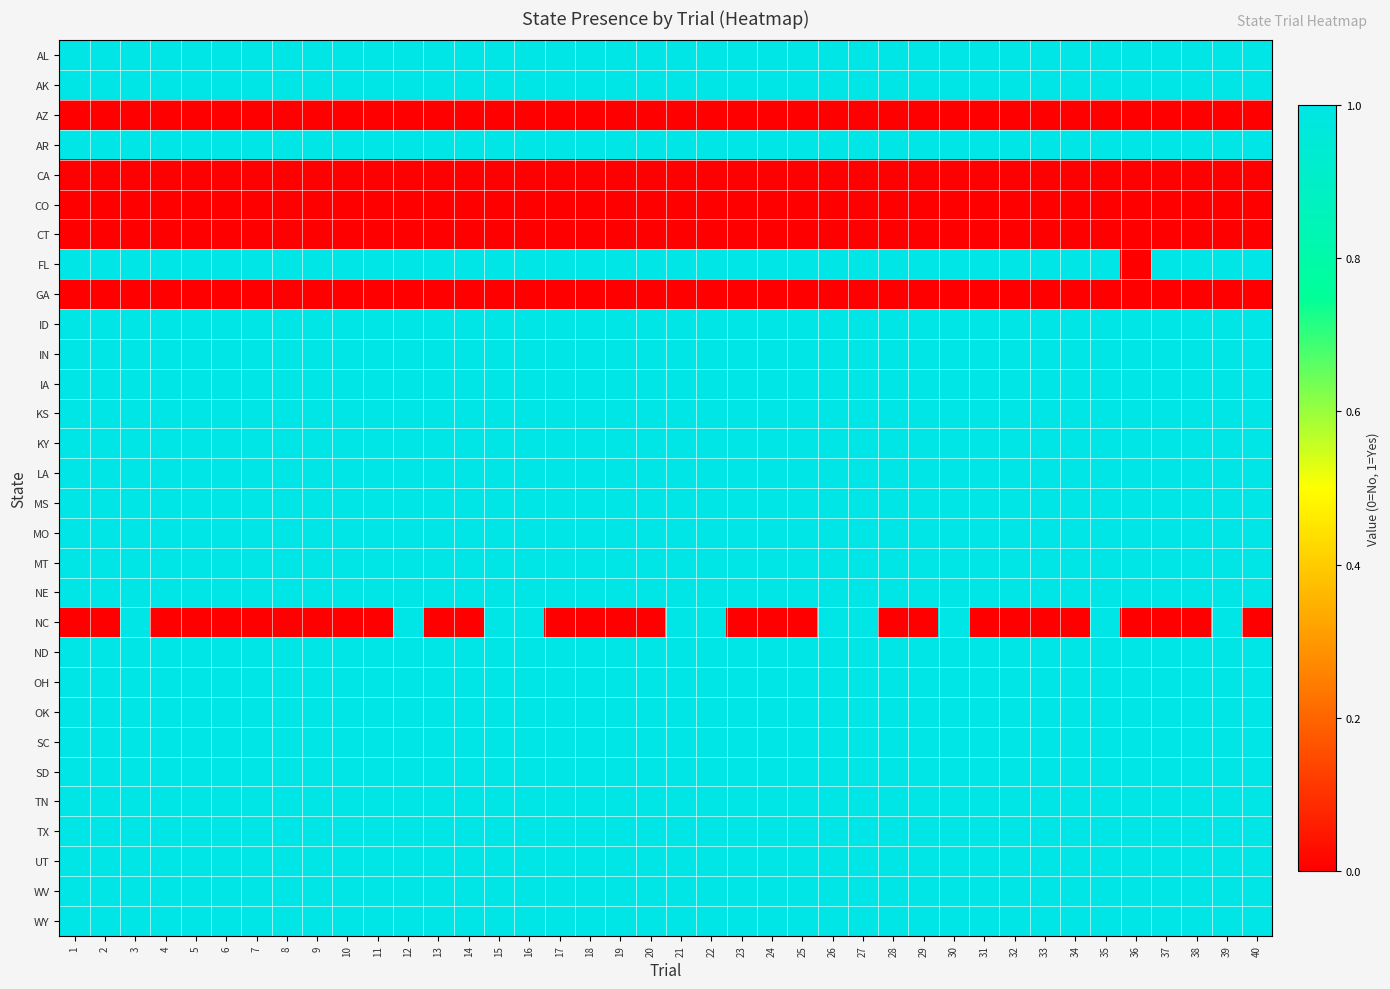

Reading left to right, what are all the values shown in this chart?

AL: 1=1	2=1	3=1	4=1	5=1	6=1	7=1	8=1	9=1	10=1	11=1	12=1	13=1	14=1	15=1	16=1	17=1	18=1	19=1	20=1	21=1	22=1	23=1	24=1	25=1	26=1	27=1	28=1	29=1	30=1	31=1	32=1	33=1	34=1	35=1	36=1	37=1	38=1	39=1	40=1
AK: 1=1	2=1	3=1	4=1	5=1	6=1	7=1	8=1	9=1	10=1	11=1	12=1	13=1	14=1	15=1	16=1	17=1	18=1	19=1	20=1	21=1	22=1	23=1	24=1	25=1	26=1	27=1	28=1	29=1	30=1	31=1	32=1	33=1	34=1	35=1	36=1	37=1	38=1	39=1	40=1
AZ: 1=0	2=0	3=0	4=0	5=0	6=0	7=0	8=0	9=0	10=0	11=0	12=0	13=0	14=0	15=0	16=0	17=0	18=0	19=0	20=0	21=0	22=0	23=0	24=0	25=0	26=0	27=0	28=0	29=0	30=0	31=0	32=0	33=0	34=0	35=0	36=0	37=0	38=0	39=0	40=0
AR: 1=1	2=1	3=1	4=1	5=1	6=1	7=1	8=1	9=1	10=1	11=1	12=1	13=1	14=1	15=1	16=1	17=1	18=1	19=1	20=1	21=1	22=1	23=1	24=1	25=1	26=1	27=1	28=1	29=1	30=1	31=1	32=1	33=1	34=1	35=1	36=1	37=1	38=1	39=1	40=1
CA: 1=0	2=0	3=0	4=0	5=0	6=0	7=0	8=0	9=0	10=0	11=0	12=0	13=0	14=0	15=0	16=0	17=0	18=0	19=0	20=0	21=0	22=0	23=0	24=0	25=0	26=0	27=0	28=0	29=0	30=0	31=0	32=0	33=0	34=0	35=0	36=0	37=0	38=0	39=0	40=0
CO: 1=0	2=0	3=0	4=0	5=0	6=0	7=0	8=0	9=0	10=0	11=0	12=0	13=0	14=0	15=0	16=0	17=0	18=0	19=0	20=0	21=0	22=0	23=0	24=0	25=0	26=0	27=0	28=0	29=0	30=0	31=0	32=0	33=0	34=0	35=0	36=0	37=0	38=0	39=0	40=0
CT: 1=0	2=0	3=0	4=0	5=0	6=0	7=0	8=0	9=0	10=0	11=0	12=0	13=0	14=0	15=0	16=0	17=0	18=0	19=0	20=0	21=0	22=0	23=0	24=0	25=0	26=0	27=0	28=0	29=0	30=0	31=0	32=0	33=0	34=0	35=0	36=0	37=0	38=0	39=0	40=0
FL: 1=1	2=1	3=1	4=1	5=1	6=1	7=1	8=1	9=1	10=1	11=1	12=1	13=1	14=1	15=1	16=1	17=1	18=1	19=1	20=1	21=1	22=1	23=1	24=1	25=1	26=1	27=1	28=1	29=1	30=1	31=1	32=1	33=1	34=1	35=1	36=0	37=1	38=1	39=1	40=1
GA: 1=0	2=0	3=0	4=0	5=0	6=0	7=0	8=0	9=0	10=0	11=0	12=0	13=0	14=0	15=0	16=0	17=0	18=0	19=0	20=0	21=0	22=0	23=0	24=0	25=0	26=0	27=0	28=0	29=0	30=0	31=0	32=0	33=0	34=0	35=0	36=0	37=0	38=0	39=0	40=0
ID: 1=1	2=1	3=1	4=1	5=1	6=1	7=1	8=1	9=1	10=1	11=1	12=1	13=1	14=1	15=1	16=1	17=1	18=1	19=1	20=1	21=1	22=1	23=1	24=1	25=1	26=1	27=1	28=1	29=1	30=1	31=1	32=1	33=1	34=1	35=1	36=1	37=1	38=1	39=1	40=1
IN: 1=1	2=1	3=1	4=1	5=1	6=1	7=1	8=1	9=1	10=1	11=1	12=1	13=1	14=1	15=1	16=1	17=1	18=1	19=1	20=1	21=1	22=1	23=1	24=1	25=1	26=1	27=1	28=1	29=1	30=1	31=1	32=1	33=1	34=1	35=1	36=1	37=1	38=1	39=1	40=1
IA: 1=1	2=1	3=1	4=1	5=1	6=1	7=1	8=1	9=1	10=1	11=1	12=1	13=1	14=1	15=1	16=1	17=1	18=1	19=1	20=1	21=1	22=1	23=1	24=1	25=1	26=1	27=1	28=1	29=1	30=1	31=1	32=1	33=1	34=1	35=1	36=1	37=1	38=1	39=1	40=1
KS: 1=1	2=1	3=1	4=1	5=1	6=1	7=1	8=1	9=1	10=1	11=1	12=1	13=1	14=1	15=1	16=1	17=1	18=1	19=1	20=1	21=1	22=1	23=1	24=1	25=1	26=1	27=1	28=1	29=1	30=1	31=1	32=1	33=1	34=1	35=1	36=1	37=1	38=1	39=1	40=1
KY: 1=1	2=1	3=1	4=1	5=1	6=1	7=1	8=1	9=1	10=1	11=1	12=1	13=1	14=1	15=1	16=1	17=1	18=1	19=1	20=1	21=1	22=1	23=1	24=1	25=1	26=1	27=1	28=1	29=1	30=1	31=1	32=1	33=1	34=1	35=1	36=1	37=1	38=1	39=1	40=1
LA: 1=1	2=1	3=1	4=1	5=1	6=1	7=1	8=1	9=1	10=1	11=1	12=1	13=1	14=1	15=1	16=1	17=1	18=1	19=1	20=1	21=1	22=1	23=1	24=1	25=1	26=1	27=1	28=1	29=1	30=1	31=1	32=1	33=1	34=1	35=1	36=1	37=1	38=1	39=1	40=1
MS: 1=1	2=1	3=1	4=1	5=1	6=1	7=1	8=1	9=1	10=1	11=1	12=1	13=1	14=1	15=1	16=1	17=1	18=1	19=1	20=1	21=1	22=1	23=1	24=1	25=1	26=1	27=1	28=1	29=1	30=1	31=1	32=1	33=1	34=1	35=1	36=1	37=1	38=1	39=1	40=1
MO: 1=1	2=1	3=1	4=1	5=1	6=1	7=1	8=1	9=1	10=1	11=1	12=1	13=1	14=1	15=1	16=1	17=1	18=1	19=1	20=1	21=1	22=1	23=1	24=1	25=1	26=1	27=1	28=1	29=1	30=1	31=1	32=1	33=1	34=1	35=1	36=1	37=1	38=1	39=1	40=1
MT: 1=1	2=1	3=1	4=1	5=1	6=1	7=1	8=1	9=1	10=1	11=1	12=1	13=1	14=1	15=1	16=1	17=1	18=1	19=1	20=1	21=1	22=1	23=1	24=1	25=1	26=1	27=1	28=1	29=1	30=1	31=1	32=1	33=1	34=1	35=1	36=1	37=1	38=1	39=1	40=1
NE: 1=1	2=1	3=1	4=1	5=1	6=1	7=1	8=1	9=1	10=1	11=1	12=1	13=1	14=1	15=1	16=1	17=1	18=1	19=1	20=1	21=1	22=1	23=1	24=1	25=1	26=1	27=1	28=1	29=1	30=1	31=1	32=1	33=1	34=1	35=1	36=1	37=1	38=1	39=1	40=1
NC: 1=0	2=0	3=1	4=0	5=0	6=0	7=0	8=0	9=0	10=0	11=0	12=1	13=0	14=0	15=1	16=1	17=0	18=0	19=0	20=0	21=1	22=1	23=0	24=0	25=0	26=1	27=1	28=0	29=0	30=1	31=0	32=0	33=0	34=0	35=1	36=0	37=0	38=0	39=1	40=0
ND: 1=1	2=1	3=1	4=1	5=1	6=1	7=1	8=1	9=1	10=1	11=1	12=1	13=1	14=1	15=1	16=1	17=1	18=1	19=1	20=1	21=1	22=1	23=1	24=1	25=1	26=1	27=1	28=1	29=1	30=1	31=1	32=1	33=1	34=1	35=1	36=1	37=1	38=1	39=1	40=1
OH: 1=1	2=1	3=1	4=1	5=1	6=1	7=1	8=1	9=1	10=1	11=1	12=1	13=1	14=1	15=1	16=1	17=1	18=1	19=1	20=1	21=1	22=1	23=1	24=1	25=1	26=1	27=1	28=1	29=1	30=1	31=1	32=1	33=1	34=1	35=1	36=1	37=1	38=1	39=1	40=1
OK: 1=1	2=1	3=1	4=1	5=1	6=1	7=1	8=1	9=1	10=1	11=1	12=1	13=1	14=1	15=1	16=1	17=1	18=1	19=1	20=1	21=1	22=1	23=1	24=1	25=1	26=1	27=1	28=1	29=1	30=1	31=1	32=1	33=1	34=1	35=1	36=1	37=1	38=1	39=1	40=1
SC: 1=1	2=1	3=1	4=1	5=1	6=1	7=1	8=1	9=1	10=1	11=1	12=1	13=1	14=1	15=1	16=1	17=1	18=1	19=1	20=1	21=1	22=1	23=1	24=1	25=1	26=1	27=1	28=1	29=1	30=1	31=1	32=1	33=1	34=1	35=1	36=1	37=1	38=1	39=1	40=1
SD: 1=1	2=1	3=1	4=1	5=1	6=1	7=1	8=1	9=1	10=1	11=1	12=1	13=1	14=1	15=1	16=1	17=1	18=1	19=1	20=1	21=1	22=1	23=1	24=1	25=1	26=1	27=1	28=1	29=1	30=1	31=1	32=1	33=1	34=1	35=1	36=1	37=1	38=1	39=1	40=1
TN: 1=1	2=1	3=1	4=1	5=1	6=1	7=1	8=1	9=1	10=1	11=1	12=1	13=1	14=1	15=1	16=1	17=1	18=1	19=1	20=1	21=1	22=1	23=1	24=1	25=1	26=1	27=1	28=1	29=1	30=1	31=1	32=1	33=1	34=1	35=1	36=1	37=1	38=1	39=1	40=1
TX: 1=1	2=1	3=1	4=1	5=1	6=1	7=1	8=1	9=1	10=1	11=1	12=1	13=1	14=1	15=1	16=1	17=1	18=1	19=1	20=1	21=1	22=1	23=1	24=1	25=1	26=1	27=1	28=1	29=1	30=1	31=1	32=1	33=1	34=1	35=1	36=1	37=1	38=1	39=1	40=1
UT: 1=1	2=1	3=1	4=1	5=1	6=1	7=1	8=1	9=1	10=1	11=1	12=1	13=1	14=1	15=1	16=1	17=1	18=1	19=1	20=1	21=1	22=1	23=1	24=1	25=1	26=1	27=1	28=1	29=1	30=1	31=1	32=1	33=1	34=1	35=1	36=1	37=1	38=1	39=1	40=1
WV: 1=1	2=1	3=1	4=1	5=1	6=1	7=1	8=1	9=1	10=1	11=1	12=1	13=1	14=1	15=1	16=1	17=1	18=1	19=1	20=1	21=1	22=1	23=1	24=1	25=1	26=1	27=1	28=1	29=1	30=1	31=1	32=1	33=1	34=1	35=1	36=1	37=1	38=1	39=1	40=1
WY: 1=1	2=1	3=1	4=1	5=1	6=1	7=1	8=1	9=1	10=1	11=1	12=1	13=1	14=1	15=1	16=1	17=1	18=1	19=1	20=1	21=1	22=1	23=1	24=1	25=1	26=1	27=1	28=1	29=1	30=1	31=1	32=1	33=1	34=1	35=1	36=1	37=1	38=1	39=1	40=1